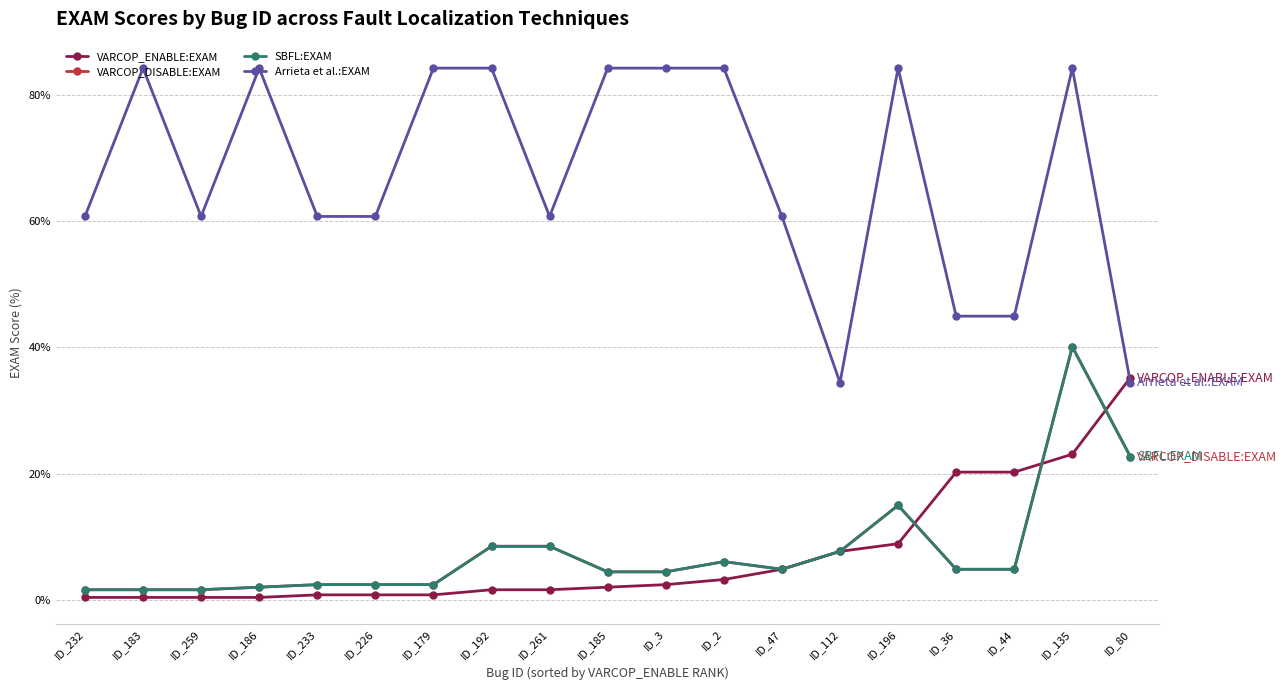

What is the minimum value for Arrieta et al.:EXAM?

34.4